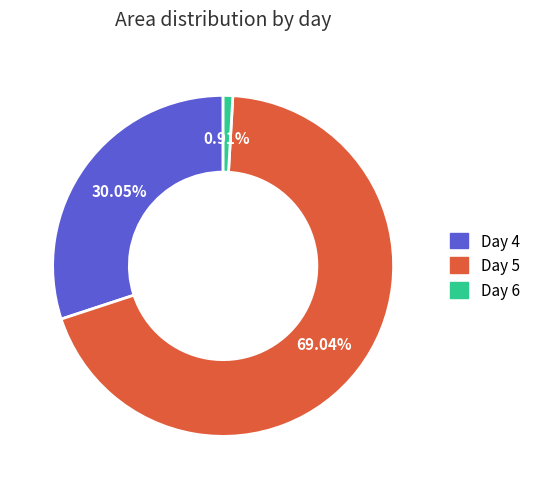

Is there a majority slice in this chart?

Yes